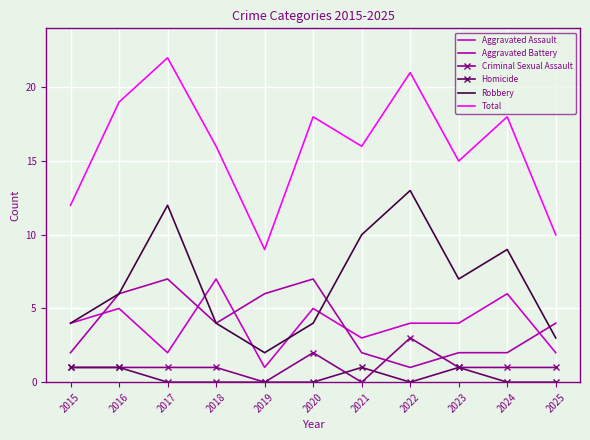

The value of Homicide at 2015 is 0. True or false?

False